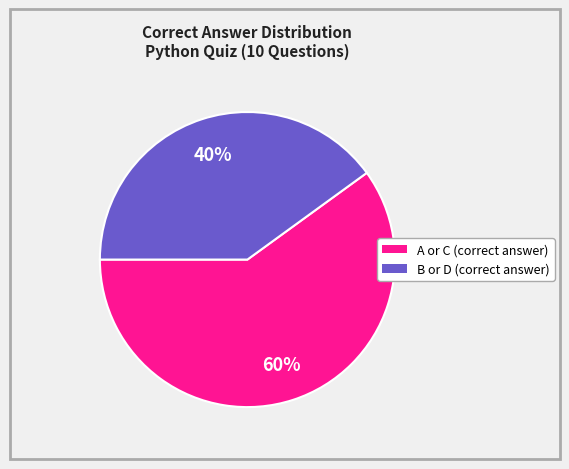

To the nearest percent, what is the difference between the largest and smallest slice percentages?

20%